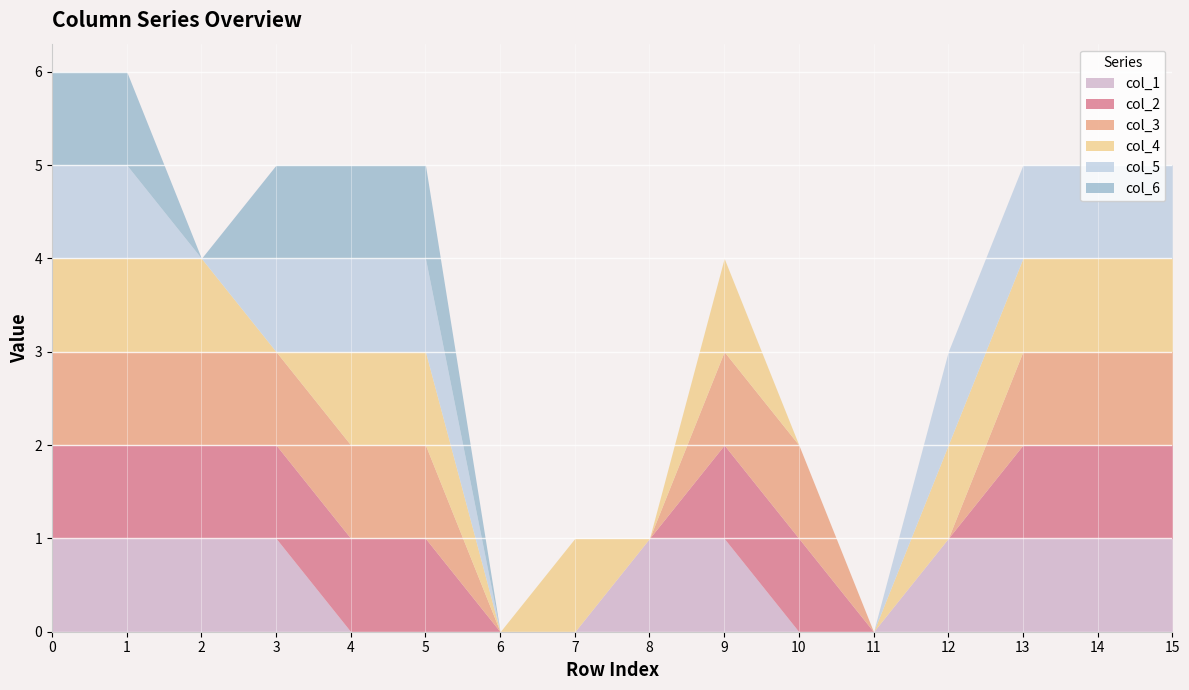

Reading left to right, list all the values displayed in this chart.

col_1: 1	1	1	1	0	0	0	0	1	1	0	0	1	1	1	1
col_2: 1	1	1	1	1	1	0	0	0	1	1	0	0	1	1	1
col_3: 1	1	1	1	1	1	0	0	0	1	1	0	0	1	1	1
col_4: 1	1	1	0	1	1	0	1	0	1	0	0	1	1	1	1
col_5: 1	1	0	1	1	1	0	0	0	0	0	0	1	1	1	1
col_6: 1	1	0	1	1	1	0	0	0	0	0	0	0	0	0	0